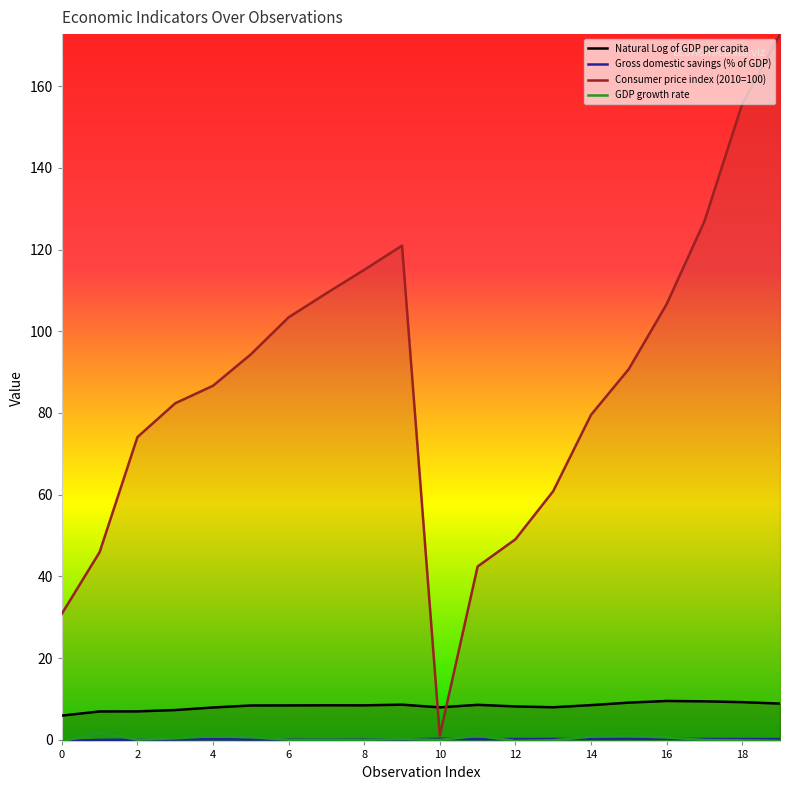

Reading left to right, transcribe all the data shown in this chart.

Natural Log of GDP per capita: 5.9	6.9	6.9	7.3	7.9	8.4	8.4	8.4	8.4	8.6	7.9	8.5	8.1	7.9	8.5	9.1	9.5	9.4	9.2	8.8
Gross domestic savings (% of GDP): -0.4	-0.0	0.0	0.1	0.1	0.1	0.1	0.1	0.1	0.1	0.2	0.2	0.2	0.2	0.2	0.2	0.2	0.2	0.2	0.2
Consumer price index (2010=100): 30.8	45.9	74.1	82.4	86.7	94.4	103.4	109.3	115.1	121.0	1.0	42.4	49.1	60.9	79.5	90.8	106.6	126.9	155.7	172.8
GDP growth rate: -0.4	1.7	0.0	0.4	0.9	0.6	0.0	0.0	-0.0	0.2	-0.1	0.9	-0.3	-0.1	0.7	0.9	0.5	-0.1	-0.2	-0.3